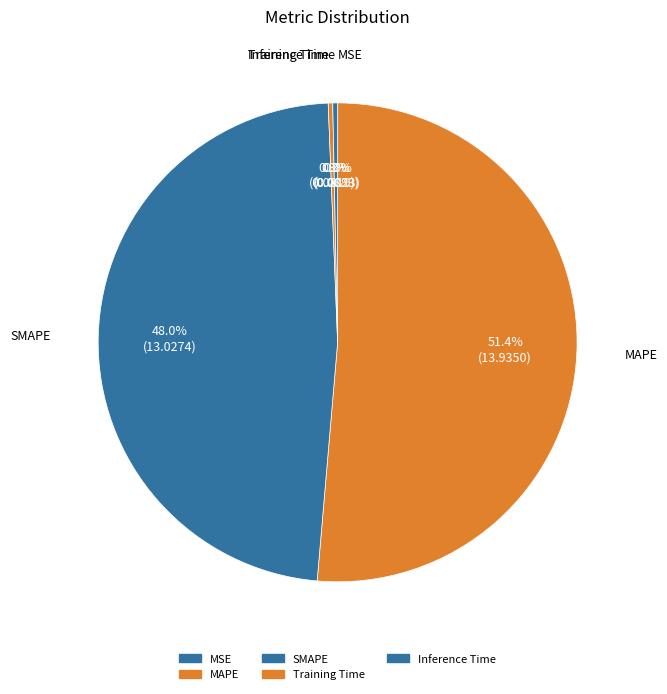

Is the sum of MAPE and MSE greater than half?

Yes